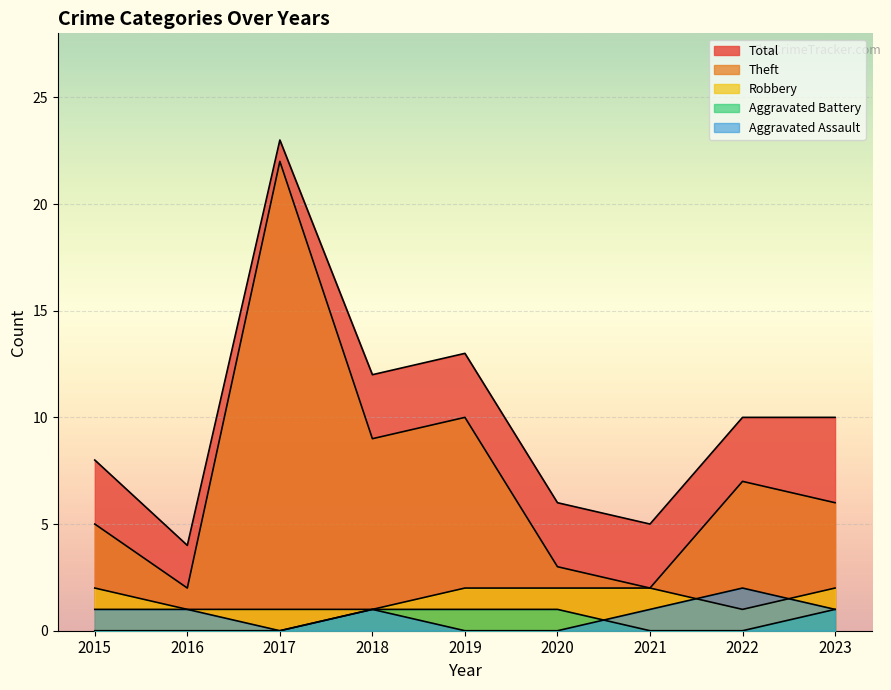

Reading left to right, transcribe all the data shown in this chart.

Aggravated Assault: 2015=1	2016=1	2017=0	2018=1	2019=0	2020=0	2021=1	2022=2	2023=1
Aggravated Battery: 2015=0	2016=0	2017=0	2018=1	2019=1	2020=1	2021=0	2022=0	2023=1
Robbery: 2015=2	2016=1	2017=1	2018=1	2019=2	2020=2	2021=2	2022=1	2023=2
Theft: 2015=5	2016=2	2017=22	2018=9	2019=10	2020=3	2021=2	2022=7	2023=6
Total: 2015=8	2016=4	2017=23	2018=12	2019=13	2020=6	2021=5	2022=10	2023=10